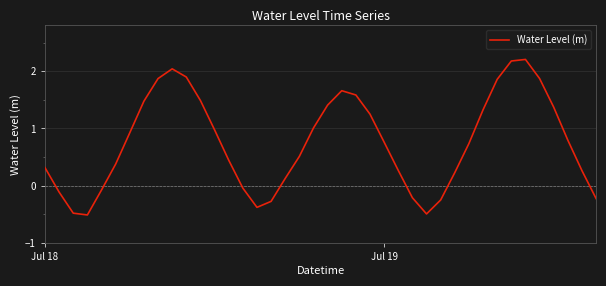

What is the difference between the maximum and minimum values?

2.7